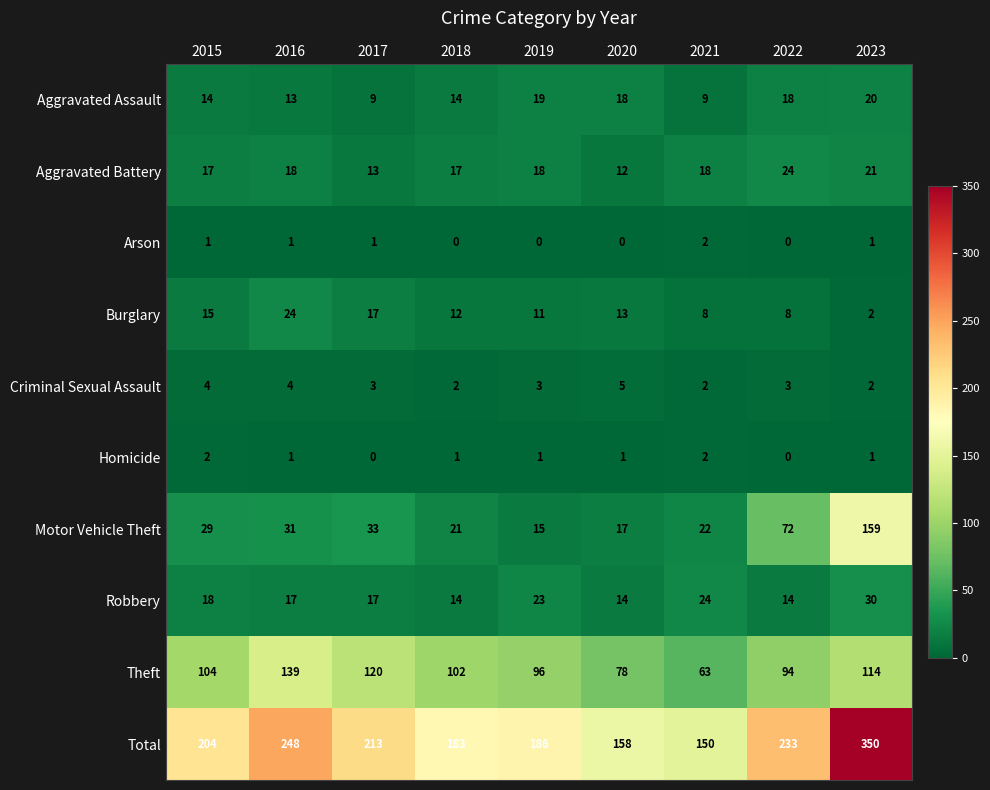

Which series changed the most between 2021 and 2022?

Total